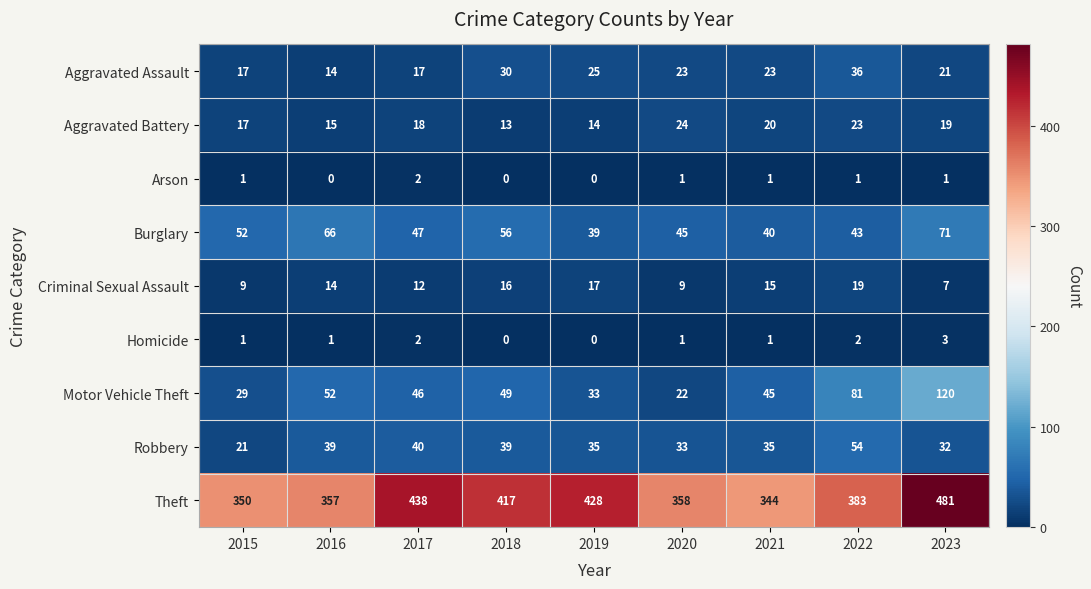

Which series has the largest total across all categories?

Theft